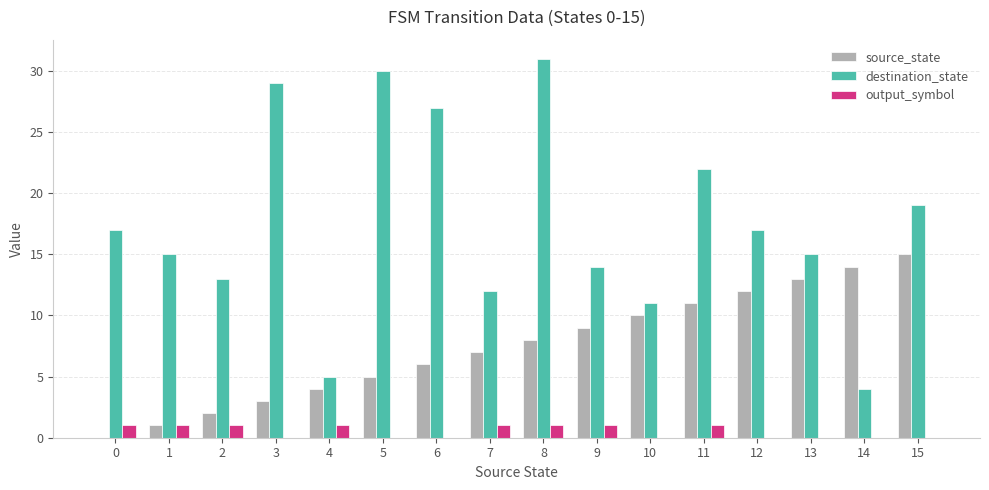

Reading left to right, extract all data points from this chart.

source_state: 0=0	1=1	2=2	3=3	4=4	5=5	6=6	7=7	8=8	9=9	10=10	11=11	12=12	13=13	14=14	15=15
destination_state: 0=17	1=15	2=13	3=29	4=5	5=30	6=27	7=12	8=31	9=14	10=11	11=22	12=17	13=15	14=4	15=19
output_symbol: 0=1	1=1	2=1	3=0	4=1	5=0	6=0	7=1	8=1	9=1	10=0	11=1	12=0	13=0	14=0	15=0